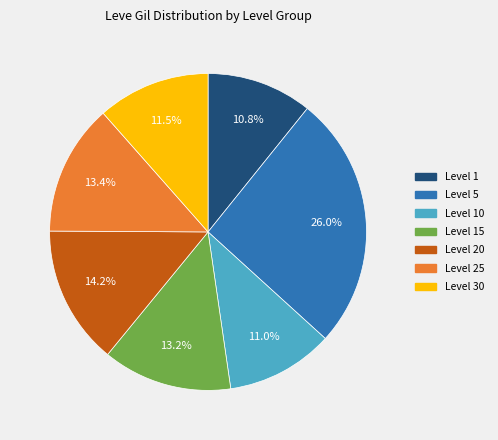

Do Level 20 and Level 1 together represent more than half of the pie?

No